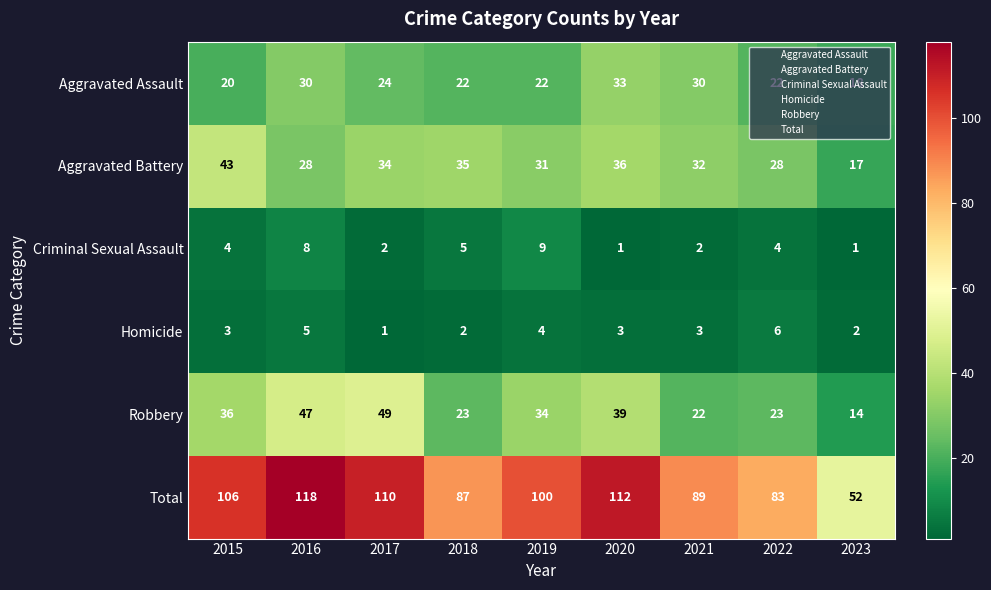

What is the maximum value for Total?

118